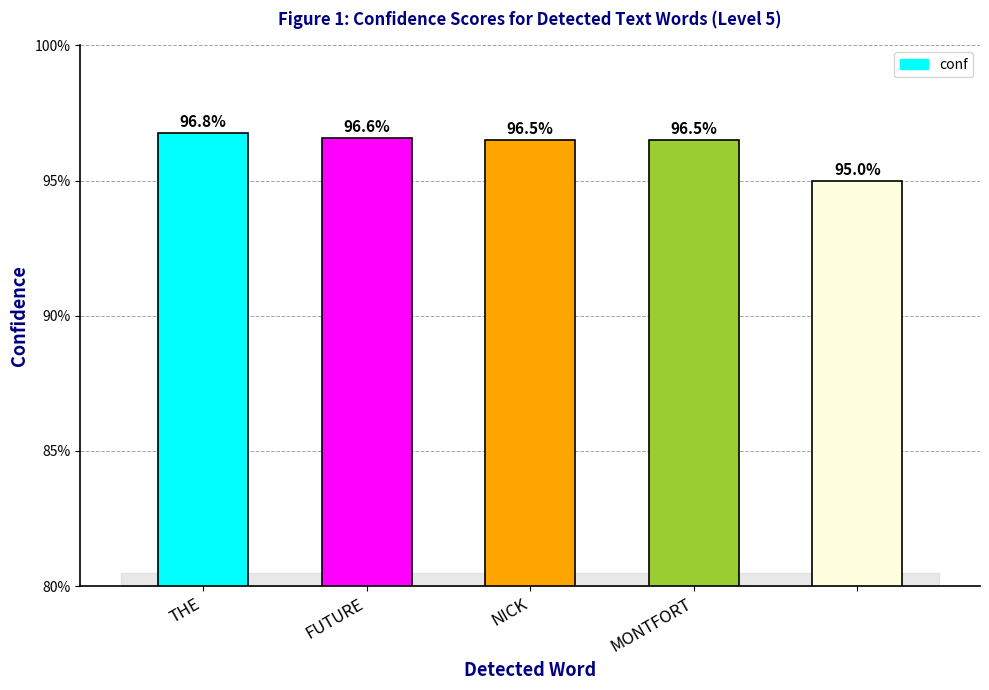

What is the value of the 1st bar from the left?

96.8